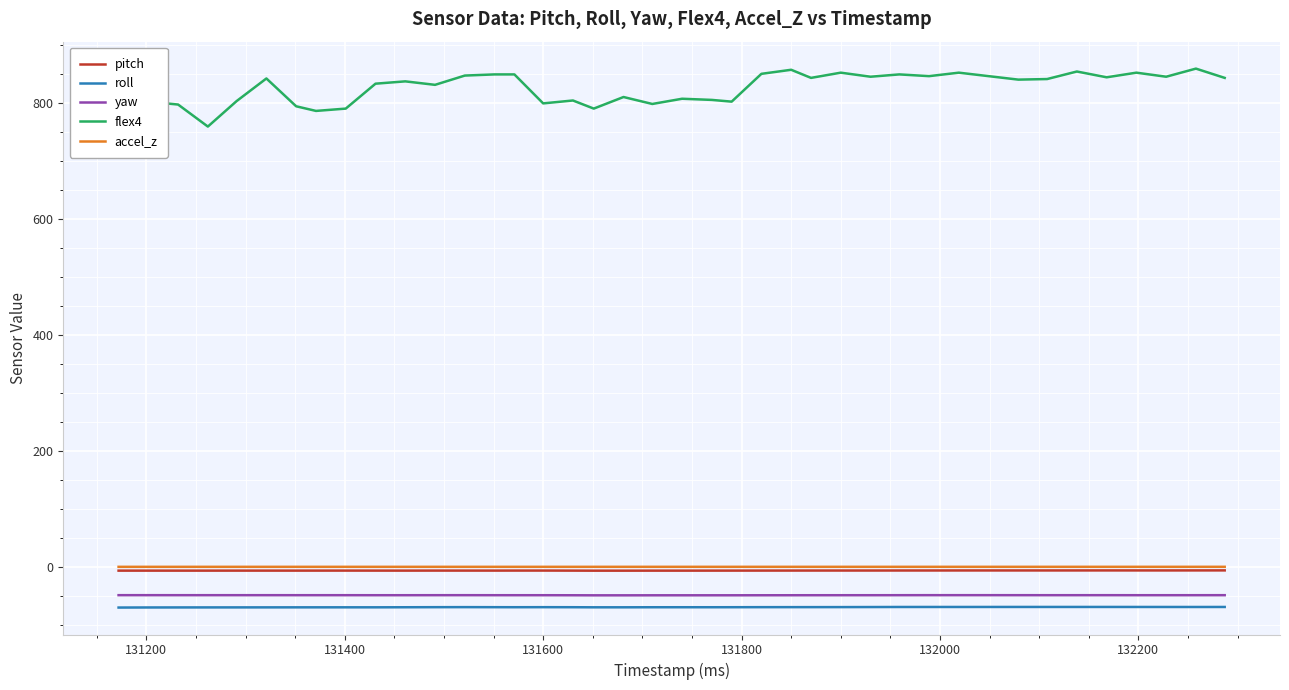

What is the greatest value displayed?

860.0